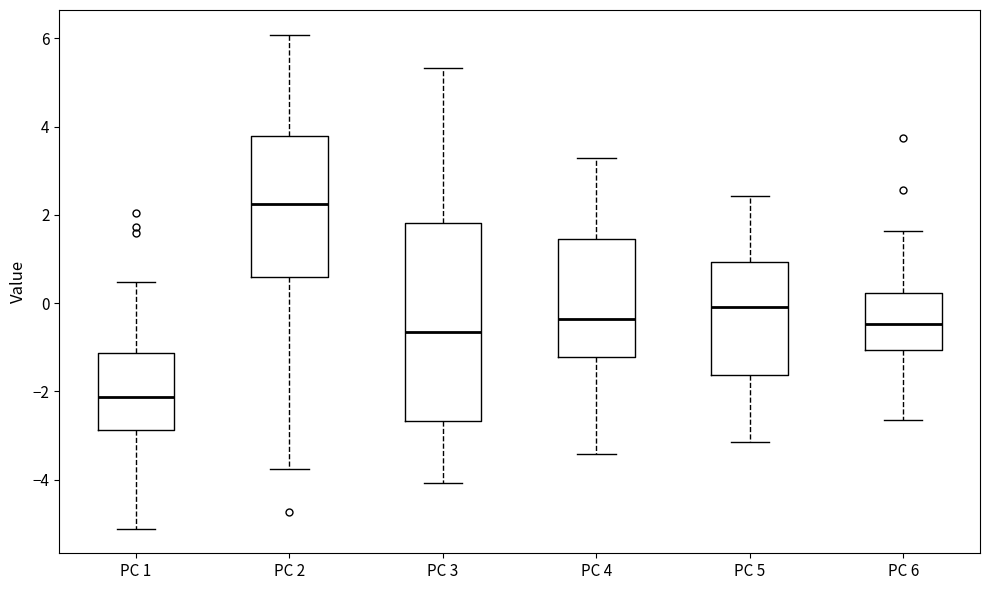

Reading left to right, transcribe this box plot: for each box, give where its median line is, the range the box spans, and where its two whiskers end, as read against the y-axis. The values are not printed on the chart, so give them approximately, as read against the axis.

PC 1: median -2.2, box -2.8 to -1.2, whiskers -5.2 to 0.4
PC 2: median 2.2, box 0.6 to 3.8, whiskers -3.8 to 6.0
PC 3: median -0.6, box -2.6 to 1.8, whiskers -4.0 to 5.4
PC 4: median -0.4, box -1.2 to 1.4, whiskers -3.4 to 3.2
PC 5: median 0.0, box -1.6 to 1.0, whiskers -3.2 to 2.4
PC 6: median -0.4, box -1.0 to 0.2, whiskers -2.6 to 1.6